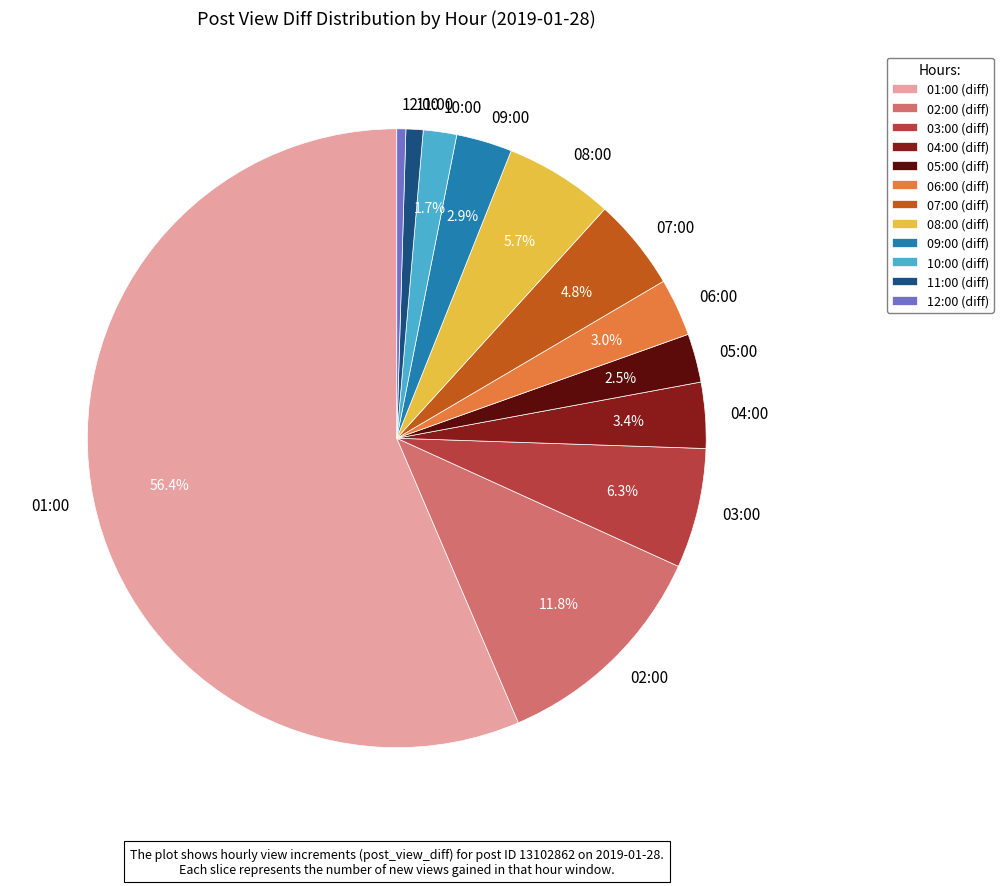

What is the largest slice in the pie chart?

01:00